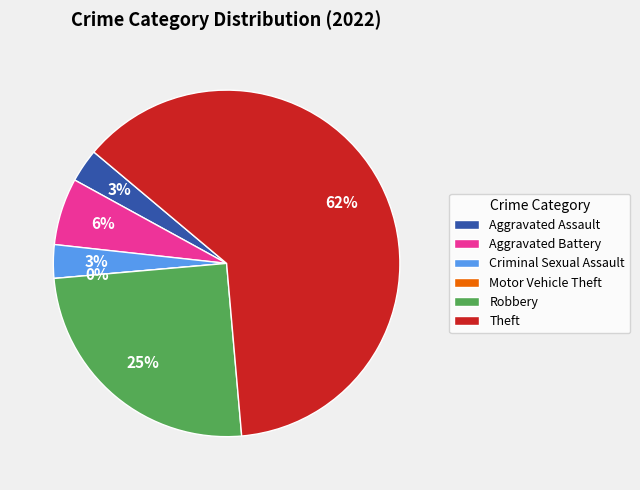

The Theft slice represents 48% of the pie. True or false?

False